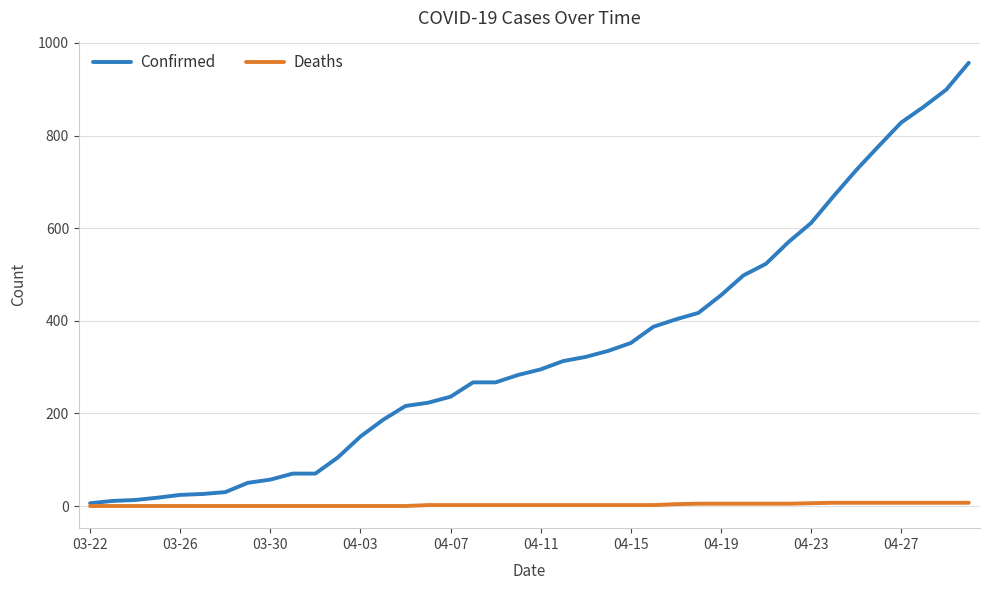

List the series in order of their peak value, highest first.

Confirmed, Deaths